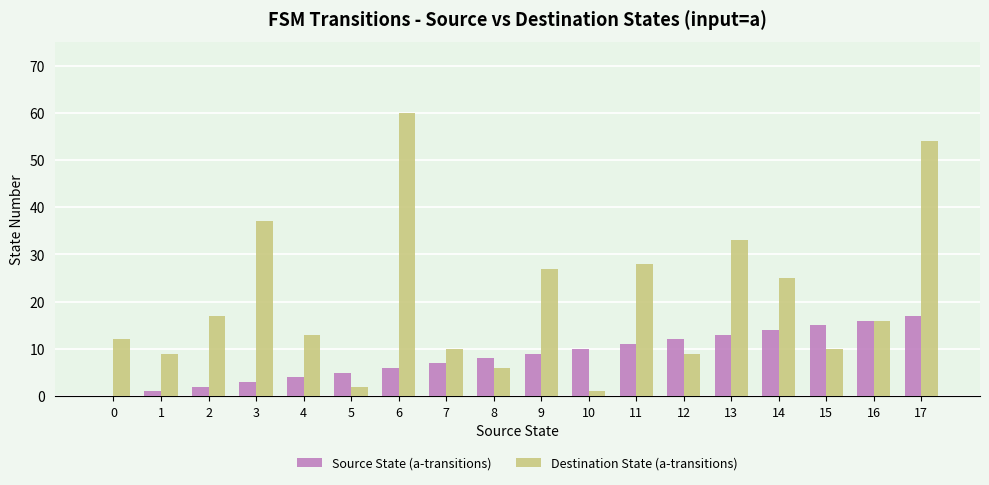

What is the sum of all Destination State (a-transitions) values?

369